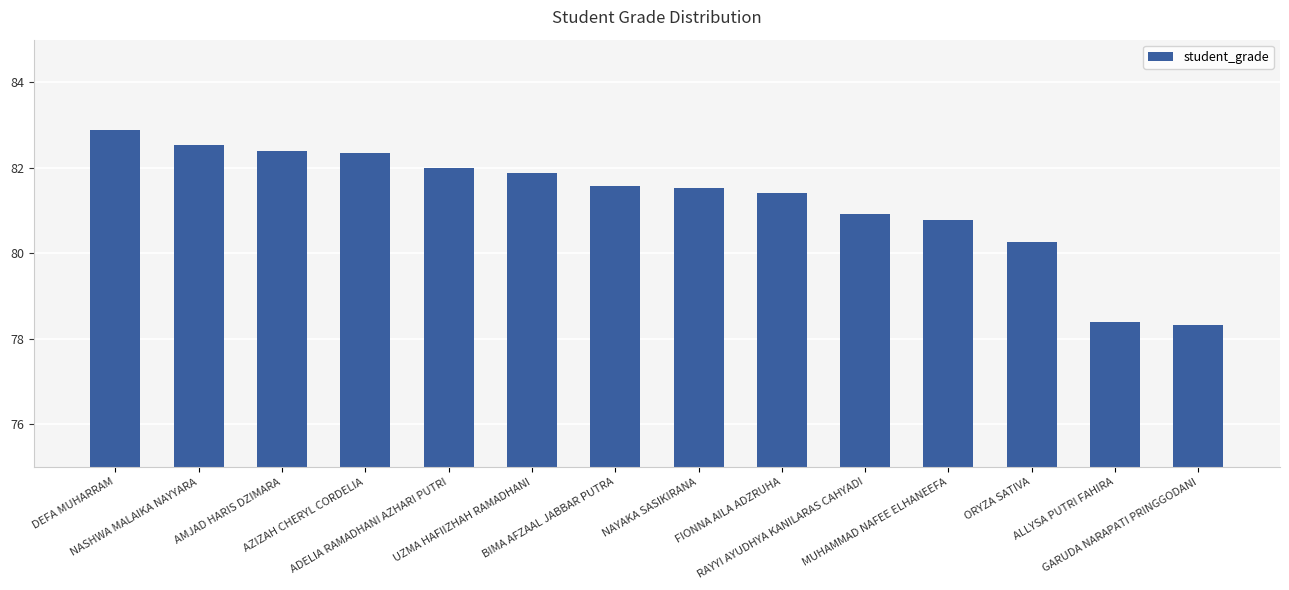

What is the change in value from BIMA AFZAAL JABBAR PUTRA to GARUDA NARAPATI PRINGGODANI?

-3.3